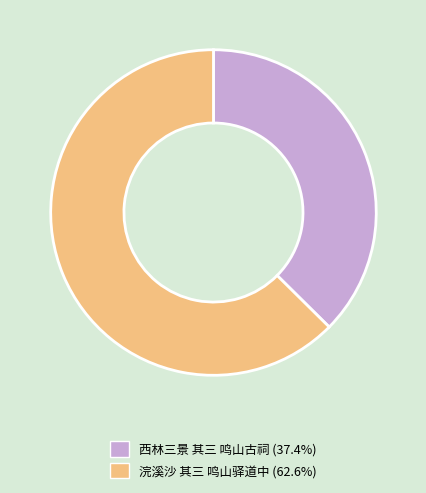

Is 西林三景 其三 鸣山古祠 the majority of the pie?

No